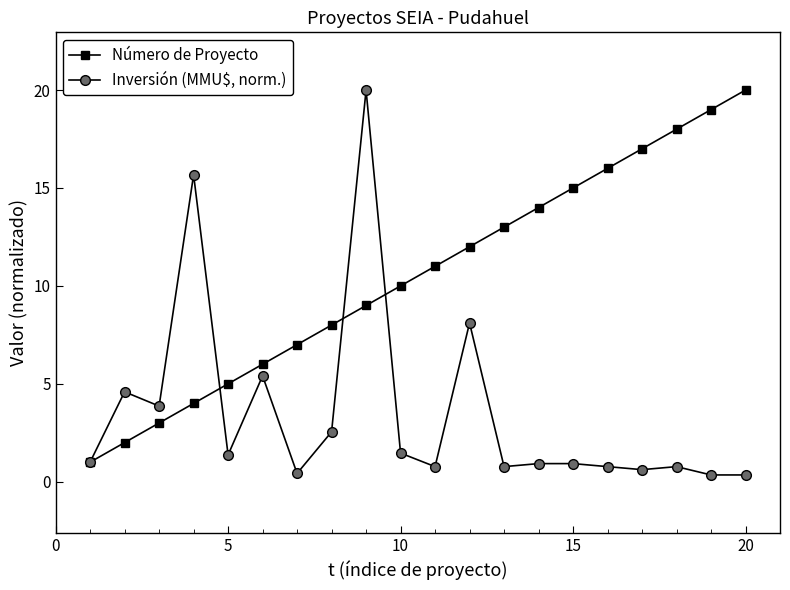

Count the number of data series in this chart.

2